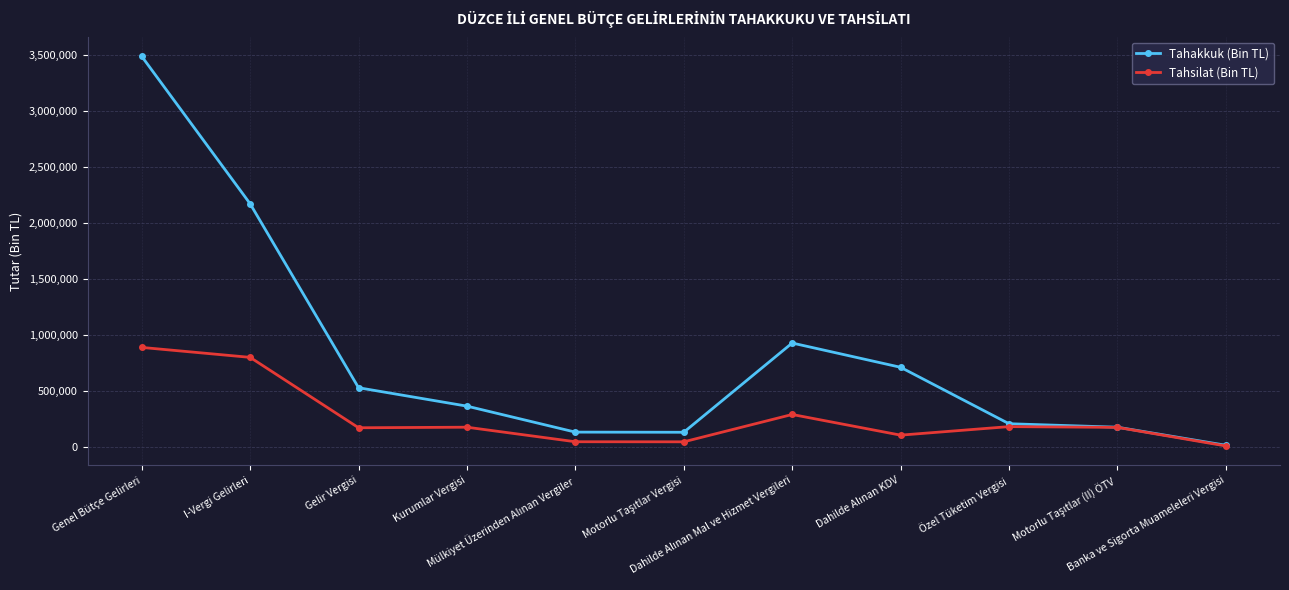

Which series has the largest total across all categories?

Tahakkuk (Bin TL)